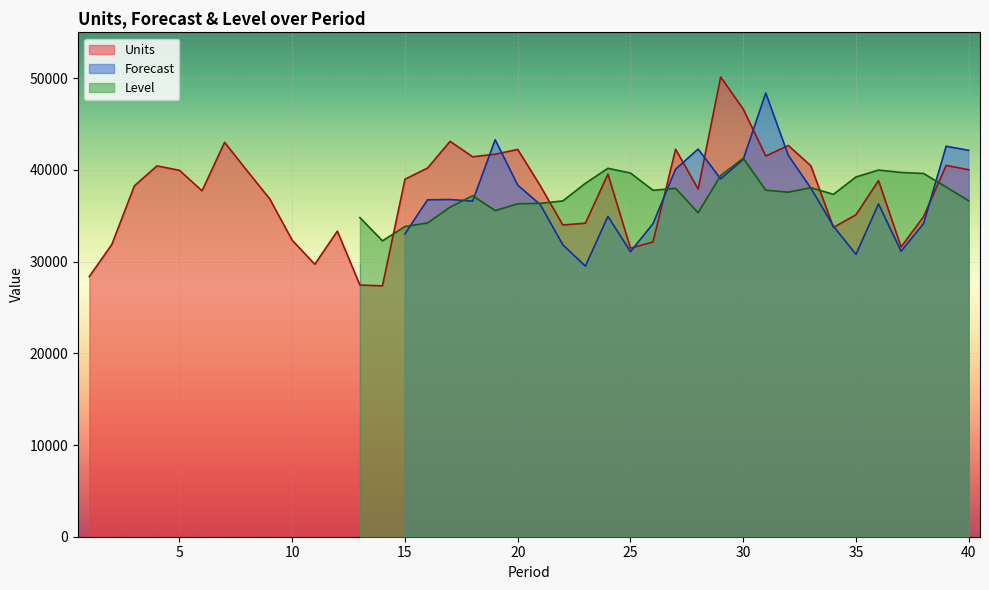

At which category does Level reach its first local peak?

13